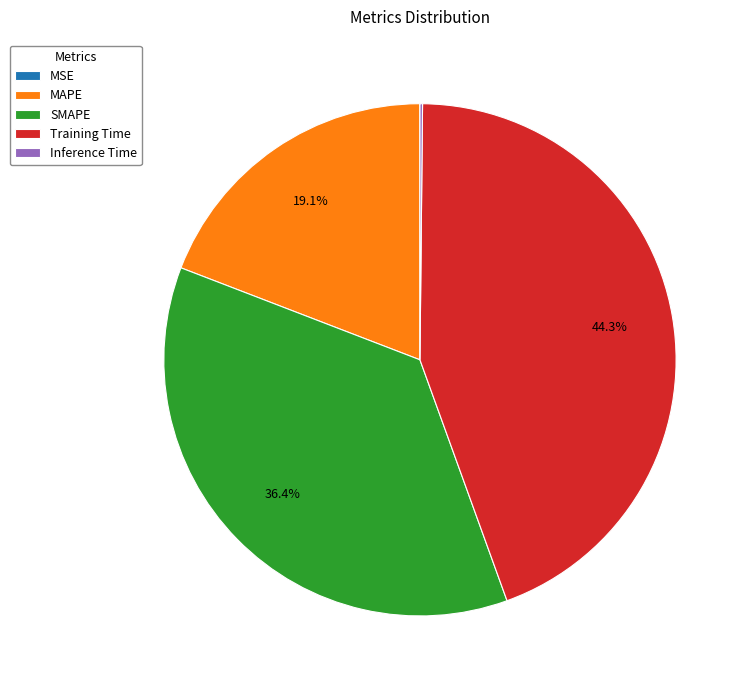

Is there any slice that represents more than half of the pie?

No